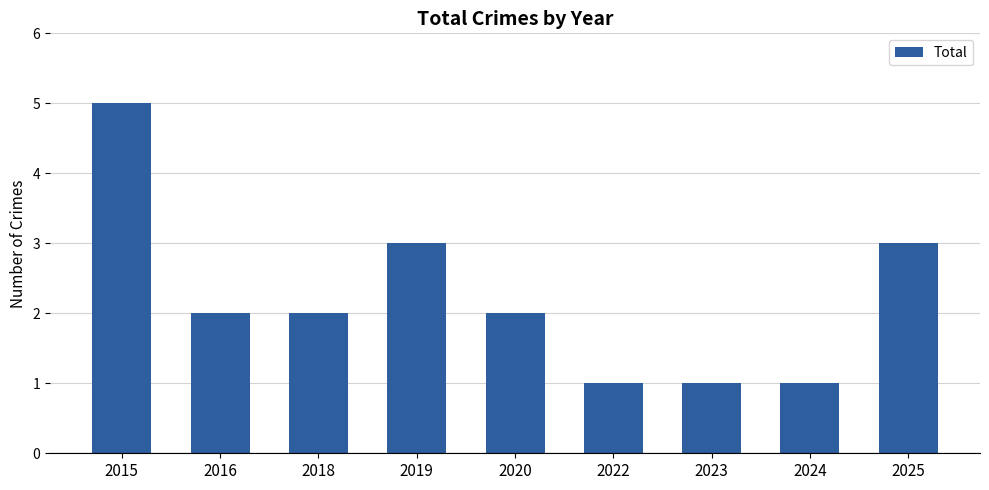

What is the sum of all values?

20